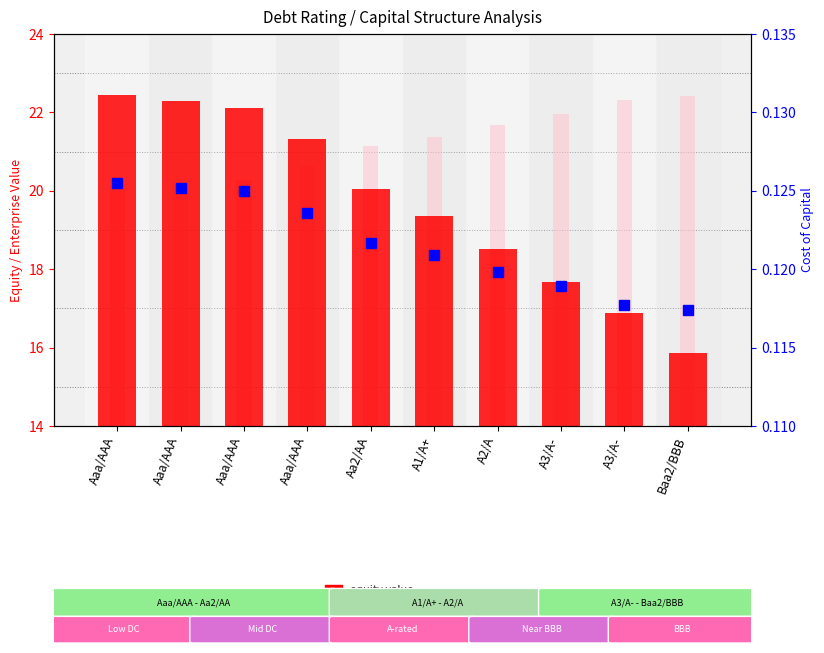

Where is equity value nearest to the value 19?

A1/A+